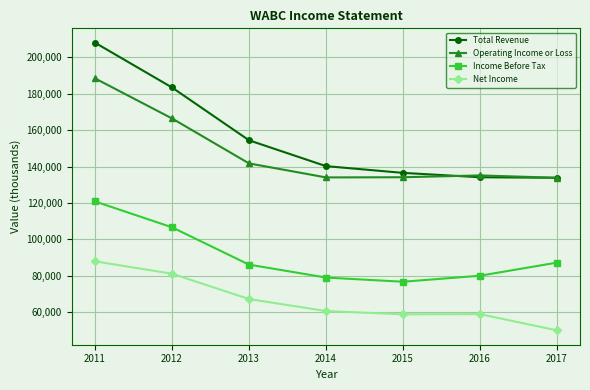

Is the value of Net Income at 2016 greater than the value of Total Revenue at 2015?

No